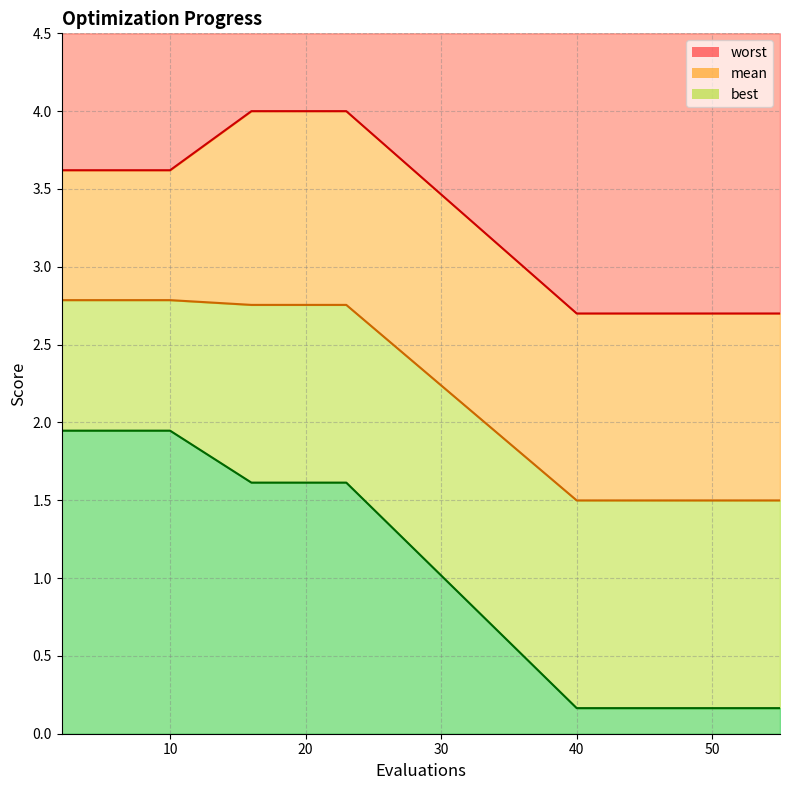

What is the highest value of the worst series?

4.0